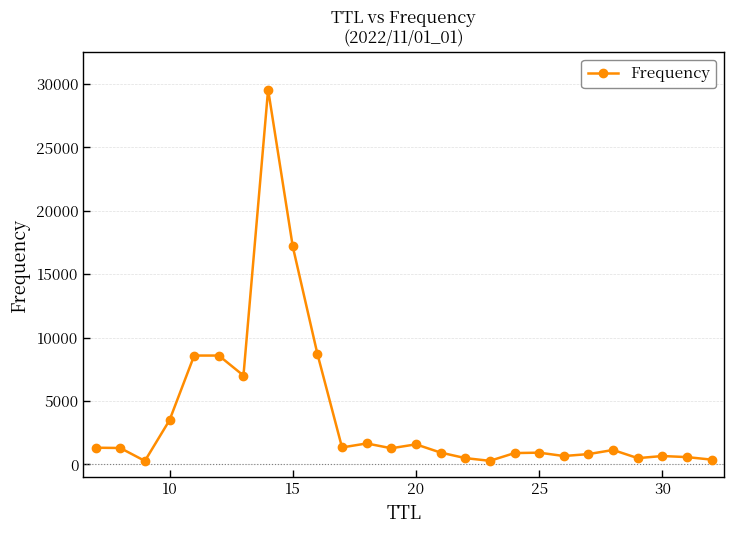

What is the sum of all values?

100137